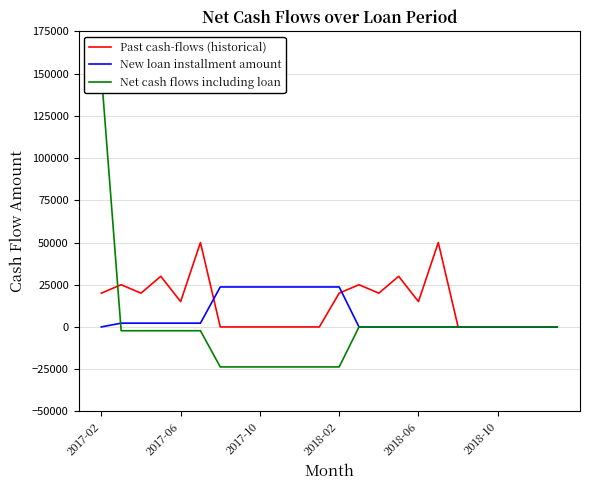

True or false: Past cash-flows (historical) has more than 0 interior local peaks.

True